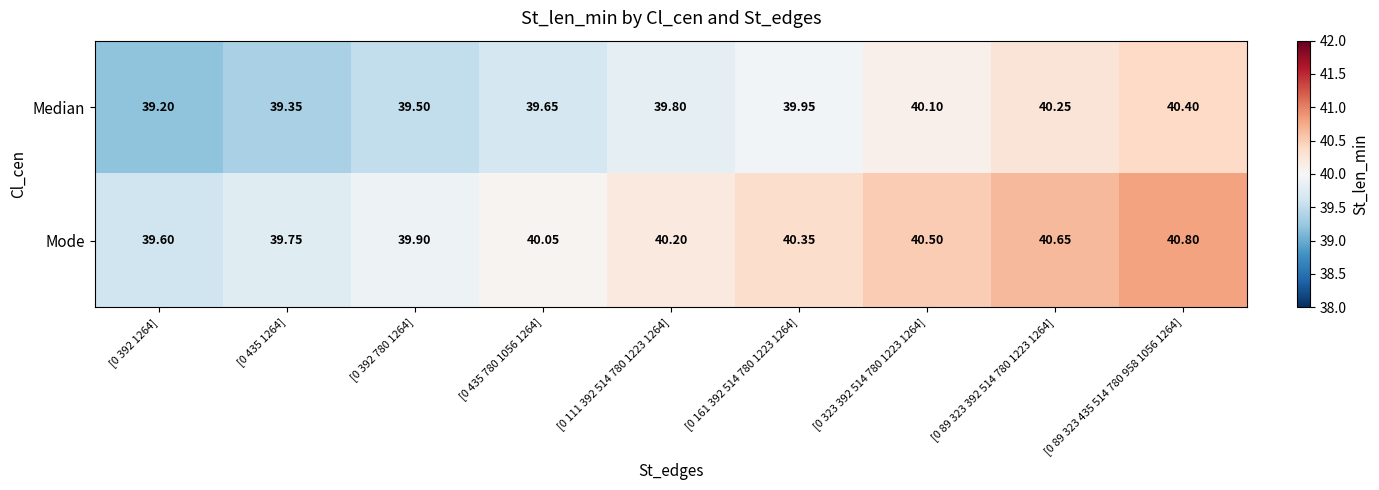

Is the value of Median at [0 392 780 1264] greater than the value of Mode at [0 323 392 514 780 1223 1264]?

No